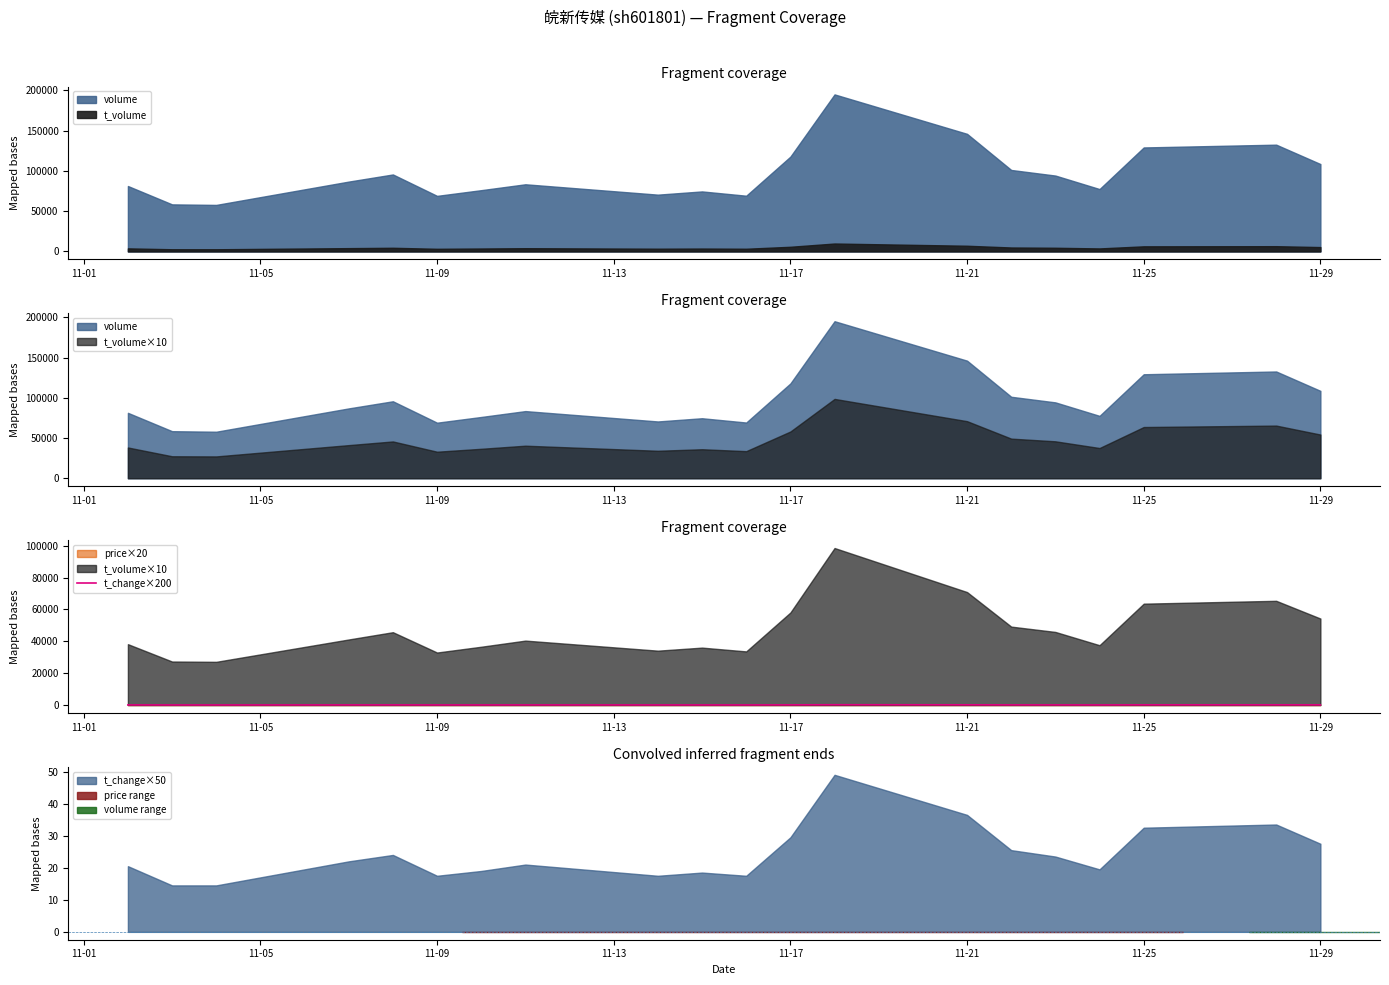

The t_change×50 series shows 29.5 at 11-17. True or false?

True